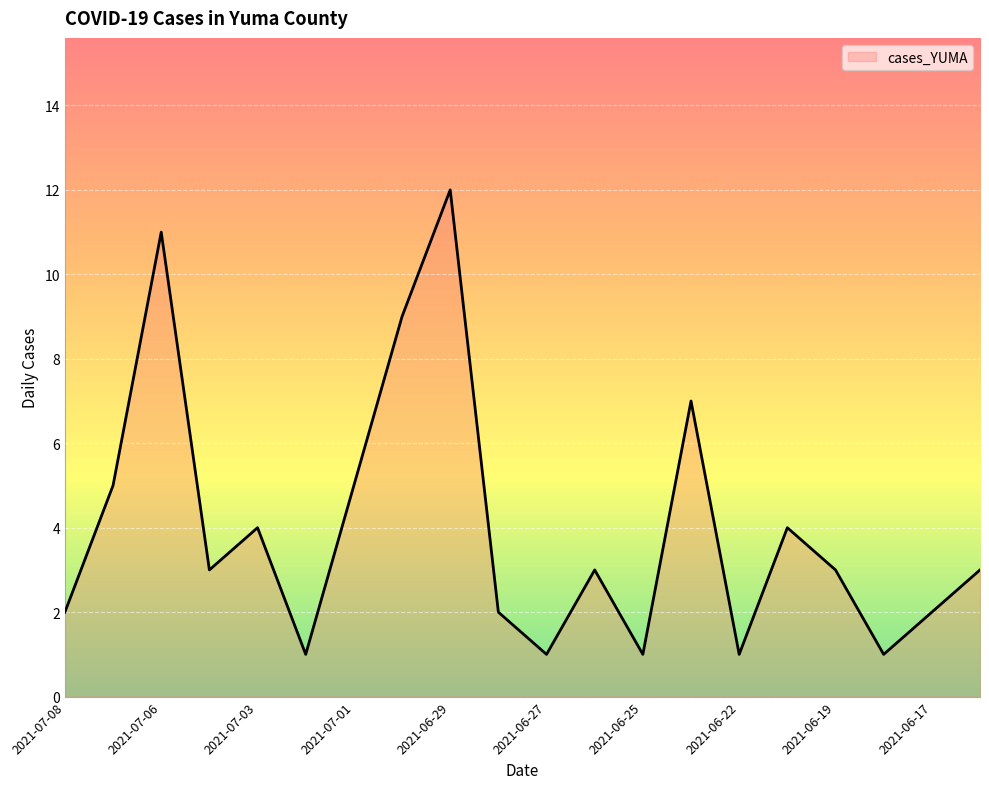

What is the maximum value shown in the chart?

12